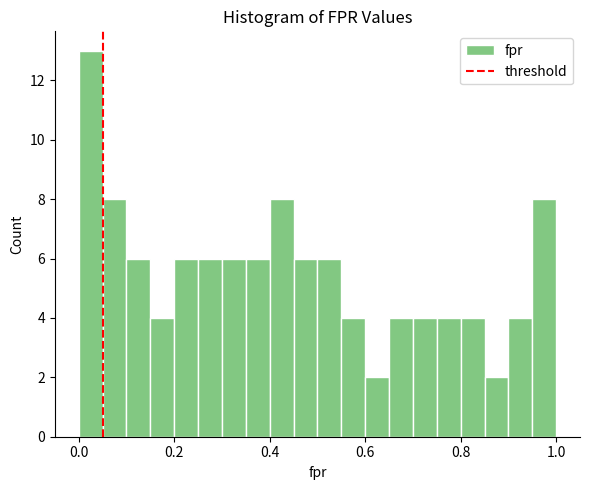

Around what value on the x-axis is the tallest bar? Give the approximate position of its centre, as read against the axis.

0.02